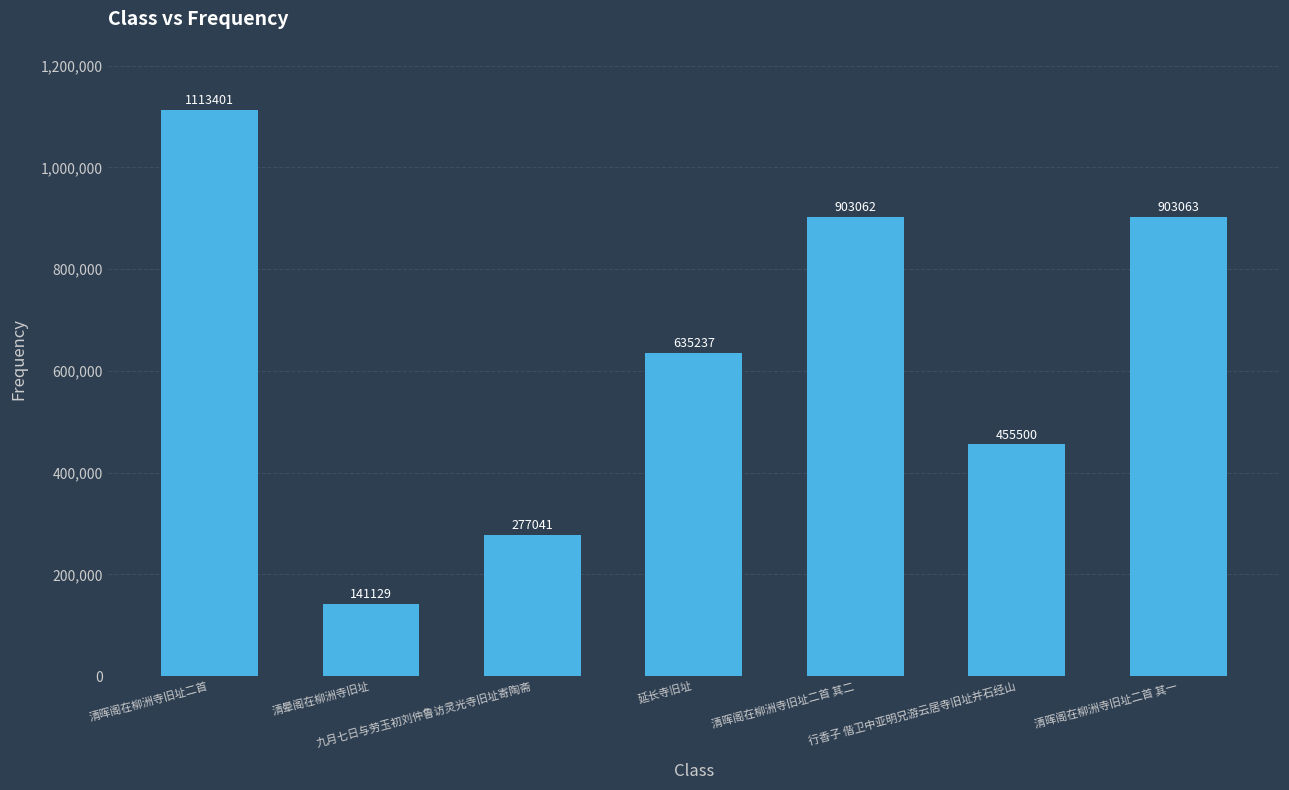

The value at 延长寺旧址 is 305020. True or false?

False